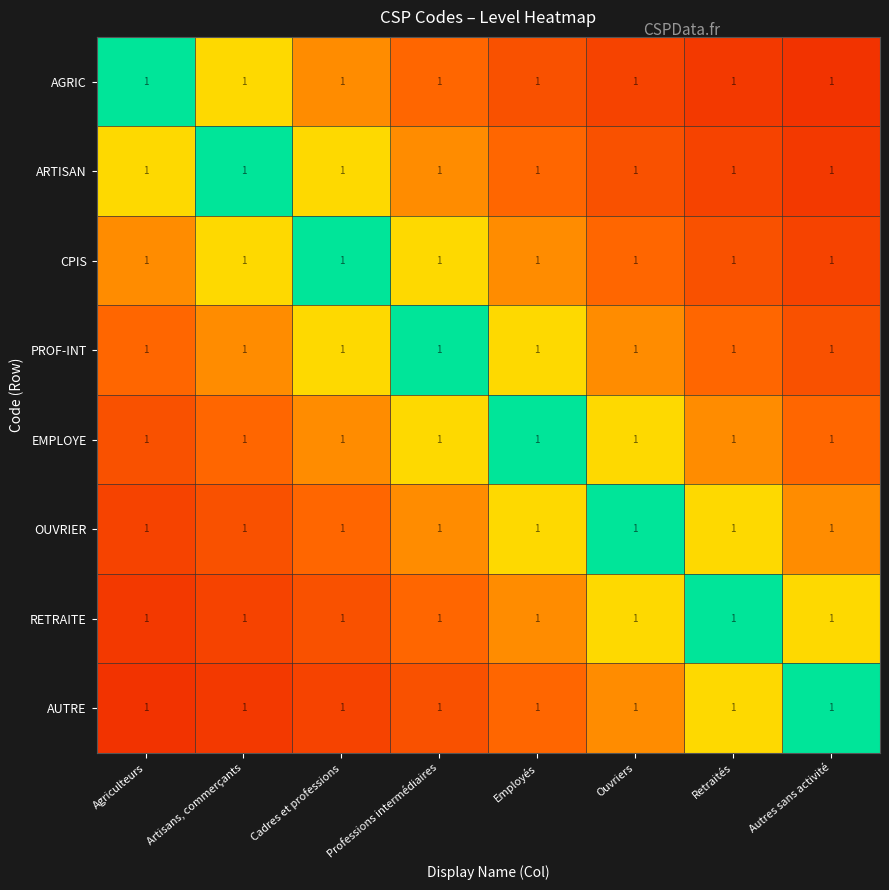

At which category is the sum across all series the highest?

Professions intermédiaires